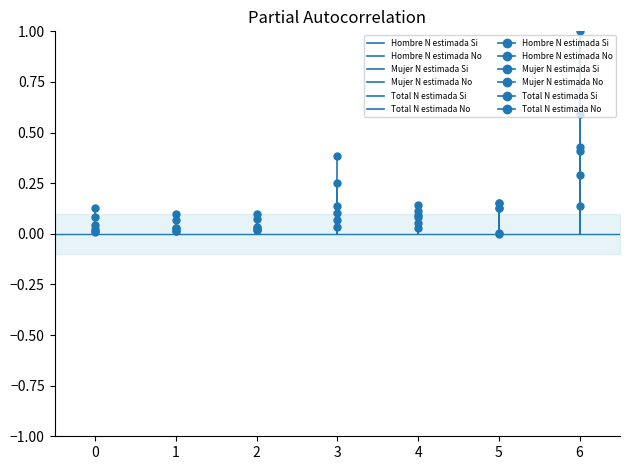

List the series in order of their peak value, lowest first.

Hombre N estimada Si, Mujer N estimada Si, Total N estimada Si, Mujer N estimada No, Hombre N estimada No, Total N estimada No